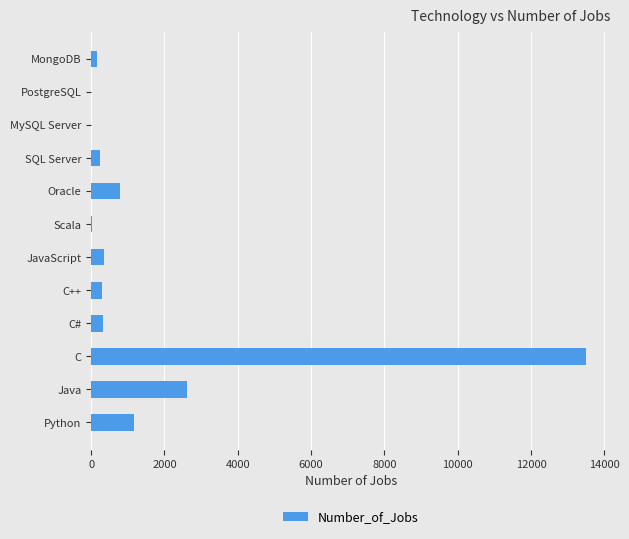

Which has a higher value, Oracle or MongoDB?

Oracle